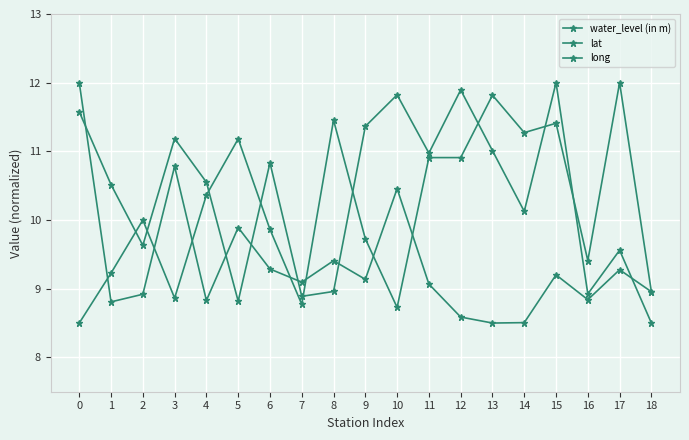

True or false: long has a value of 9.9 at 6.

True